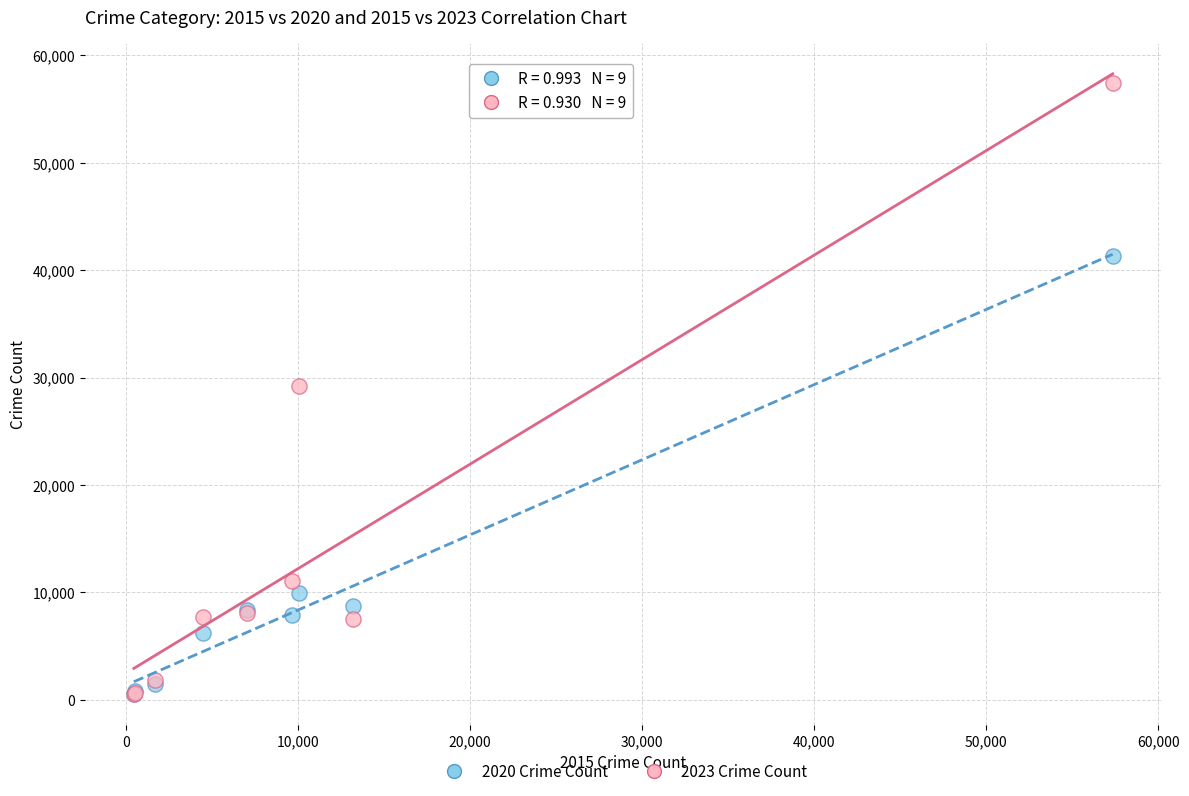

What are all the series names shown in the legend?

2020 Crime Count, 2023 Crime Count